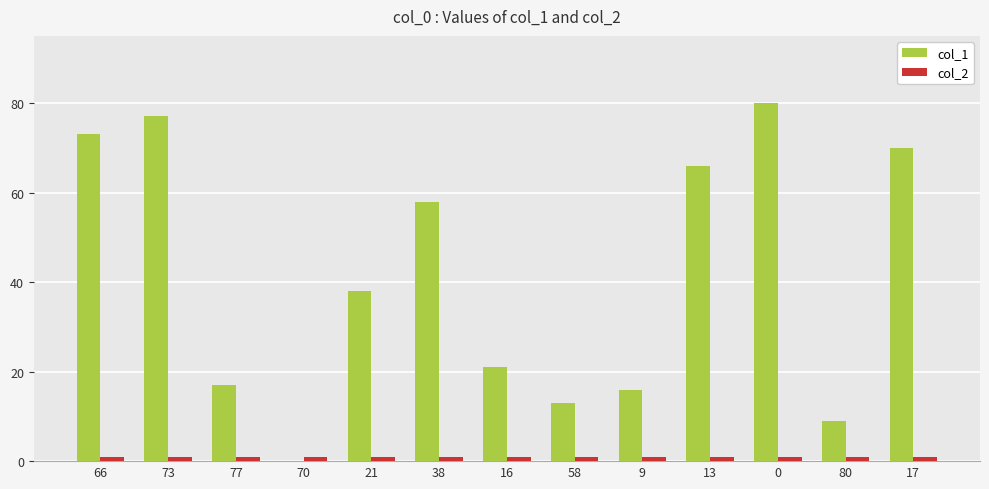

Reading left to right, what are all the values shown in this chart?

col_1: 66=73	73=77	77=17	70=0	21=38	38=58	16=21	58=13	9=16	13=66	0=80	80=9	17=70
col_2: 66=1	73=1	77=1	70=1	21=1	38=1	16=1	58=1	9=1	13=1	0=1	80=1	17=1